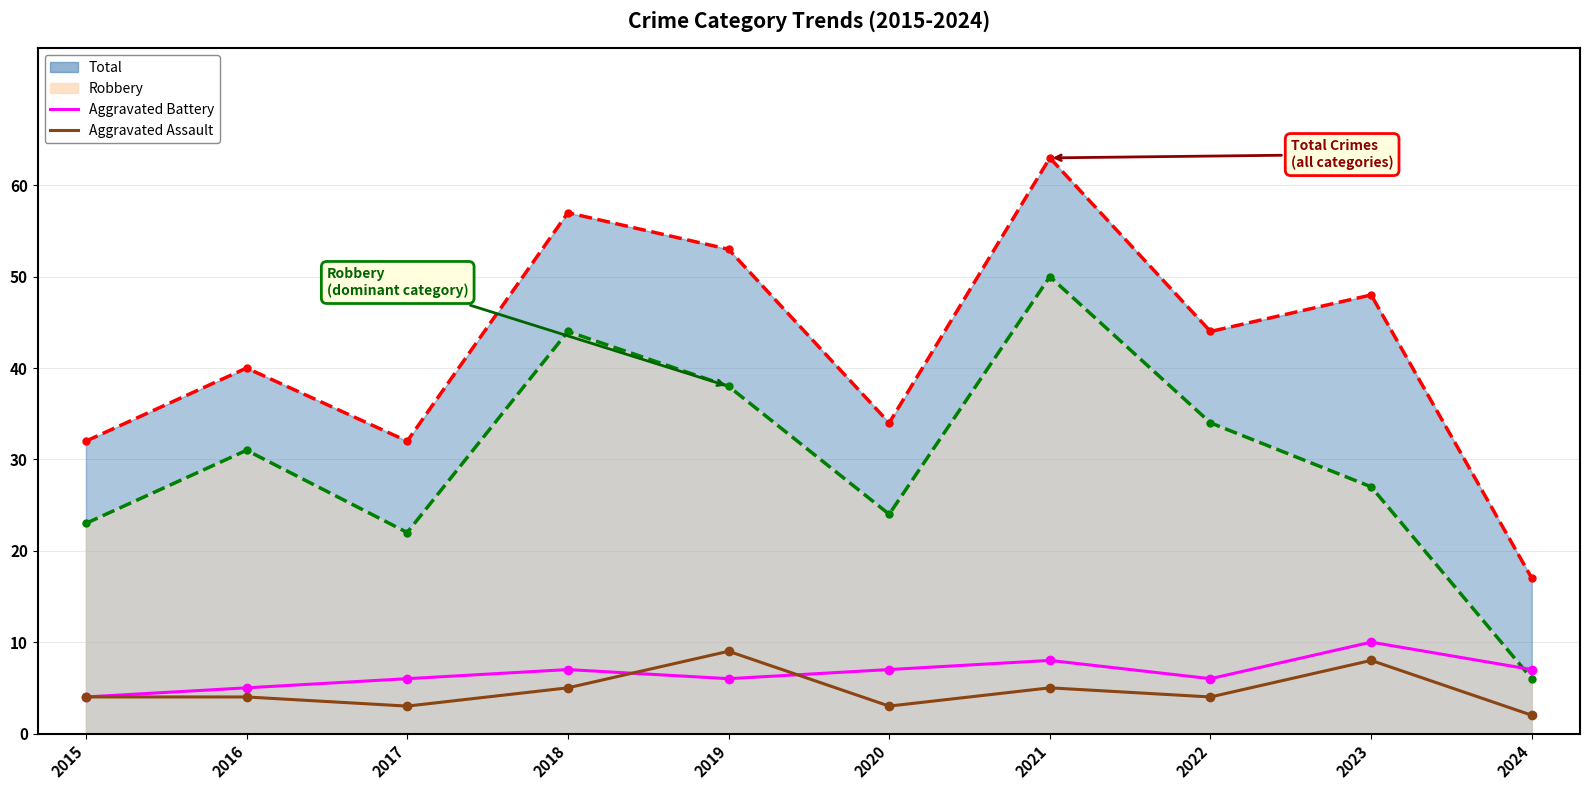

Where do Aggravated Battery and Aggravated Assault first cross each other?

2018 and 2019